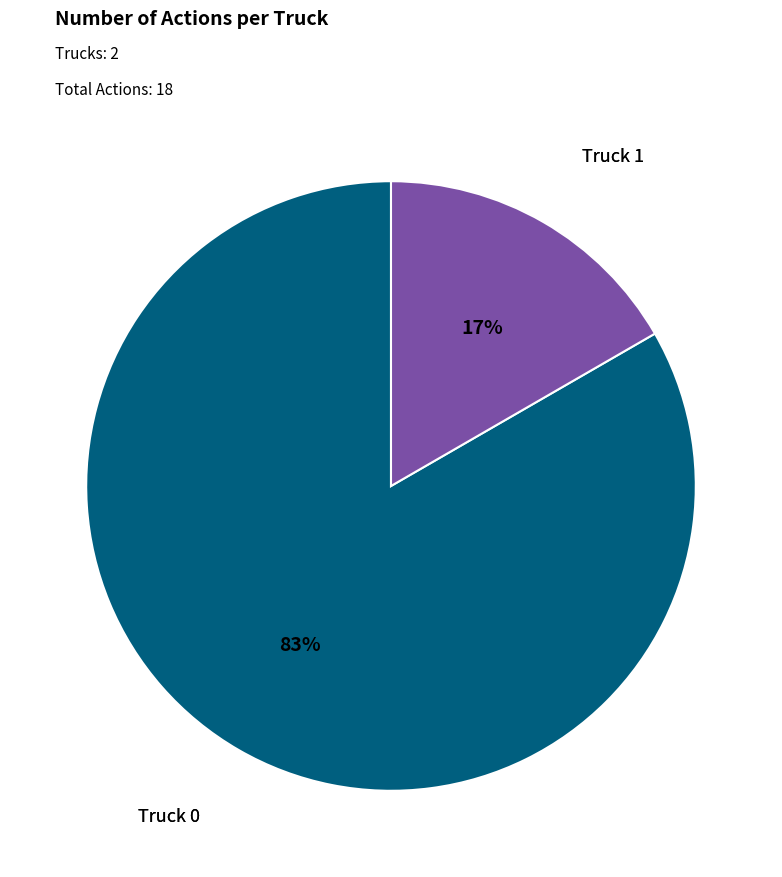

To the nearest percent, what is the average slice percentage?

50%